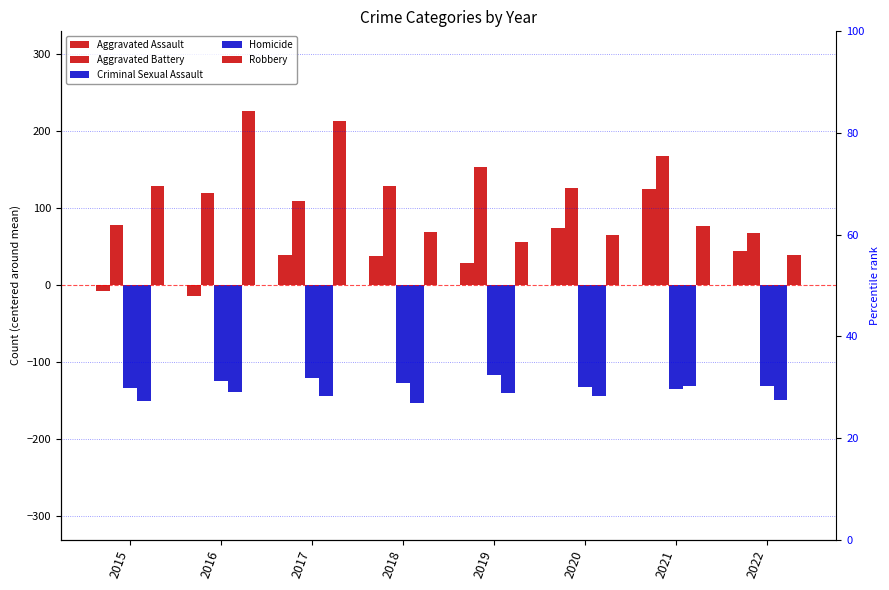

Reading left to right, list all the values displayed in this chart.

Aggravated Assault: 2015=-7.3	2016=-13.3	2017=39.7	2018=38.7	2019=29.7	2020=74.7	2021=124.7	2022=44.7
Aggravated Battery: 2015=78.7	2016=120.7	2017=109.7	2018=129.7	2019=153.7	2020=126.7	2021=168.7	2022=67.7
Criminal Sexual Assault: 2015=-133.3	2016=-124.3	2017=-120.3	2018=-127.3	2019=-116.3	2020=-131.3	2021=-134.3	2022=-130.3
Homicide: 2015=-150.3	2016=-138.3	2017=-143.3	2018=-152.3	2019=-140.3	2020=-143.3	2021=-130.3	2022=-149.3
Robbery: 2015=129.7	2016=226.7	2017=213.7	2018=69.7	2019=56.7	2020=65.7	2021=76.7	2022=39.7